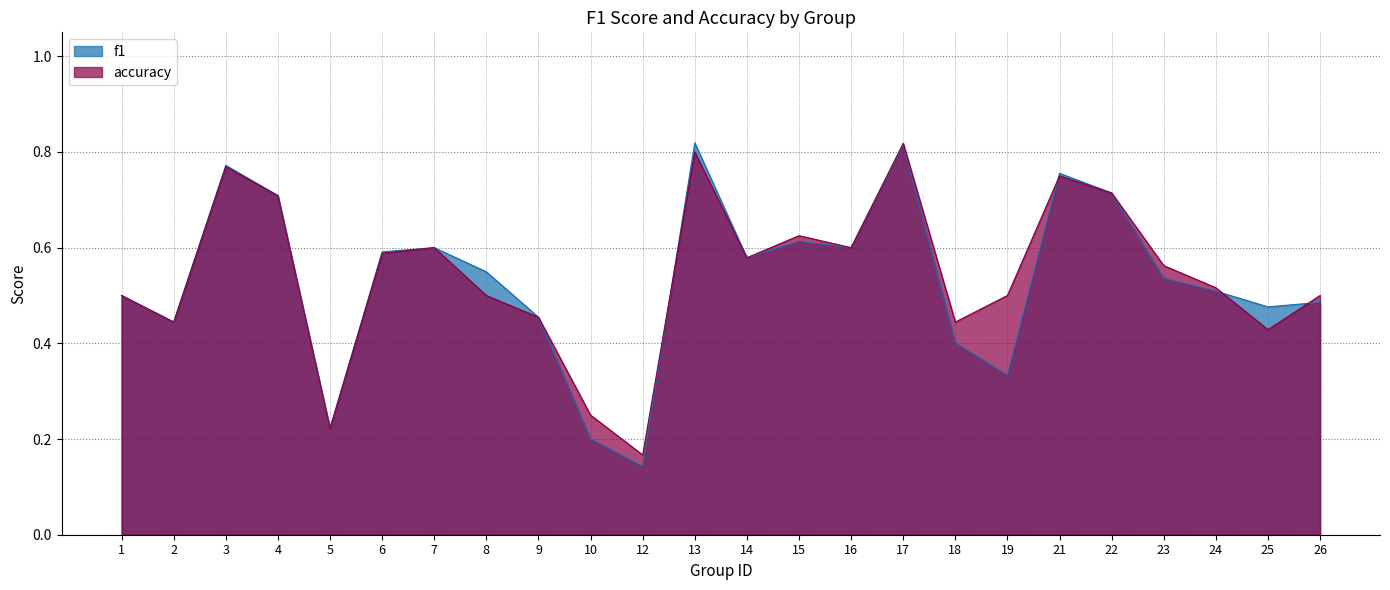

Rank the series by their average value, from lowest to highest.

f1, accuracy